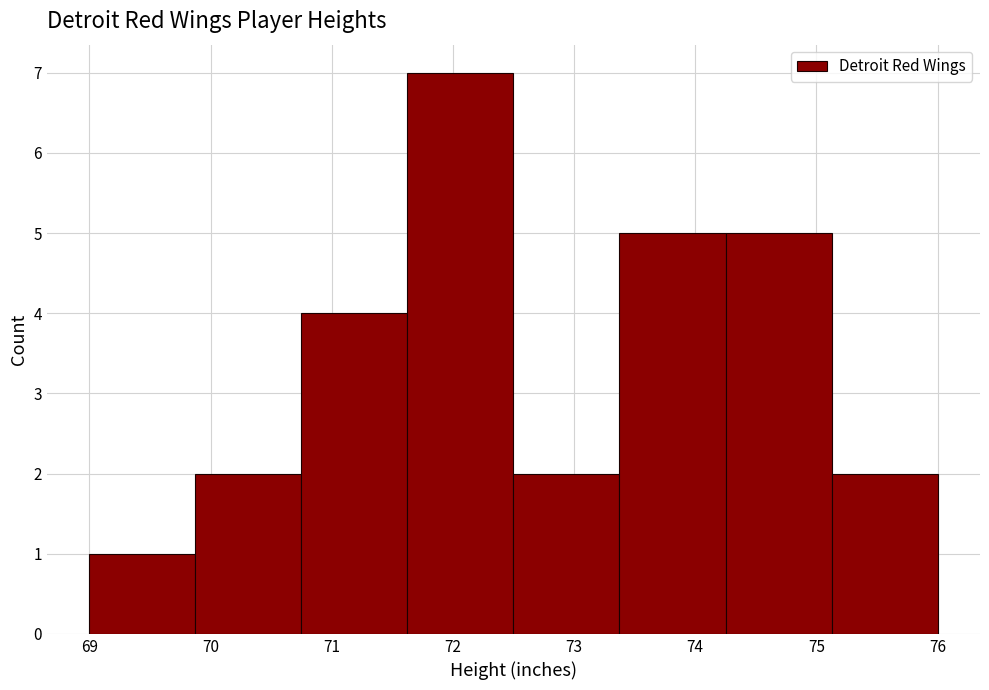

Reading left to right, transcribe this chart: for each bar, give the range it covers on the x-axis and its height. Neither the bar edges nor the heights are printed on the chart, so give them approximately, as read against the axes.

69.0 to 69.9: 1
69.9 to 70.8: 2
70.8 to 71.6: 4
71.6 to 72.5: 7
72.5 to 73.4: 2
73.4 to 74.3: 5
74.3 to 75.1: 5
75.1 to 76.0: 2